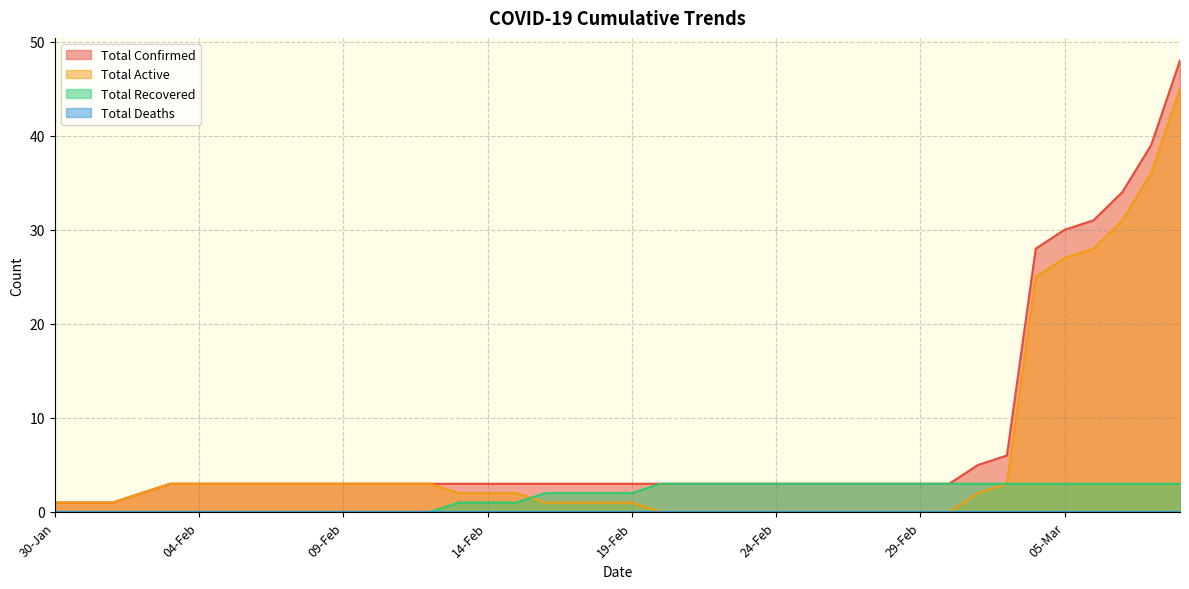

What is the lowest value of the Total Confirmed series?

1